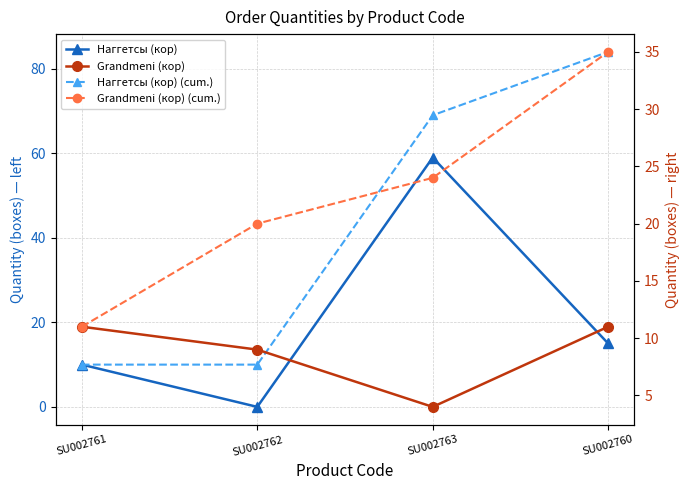

How many values in the Наггетсы (кор) series are below 15?

2